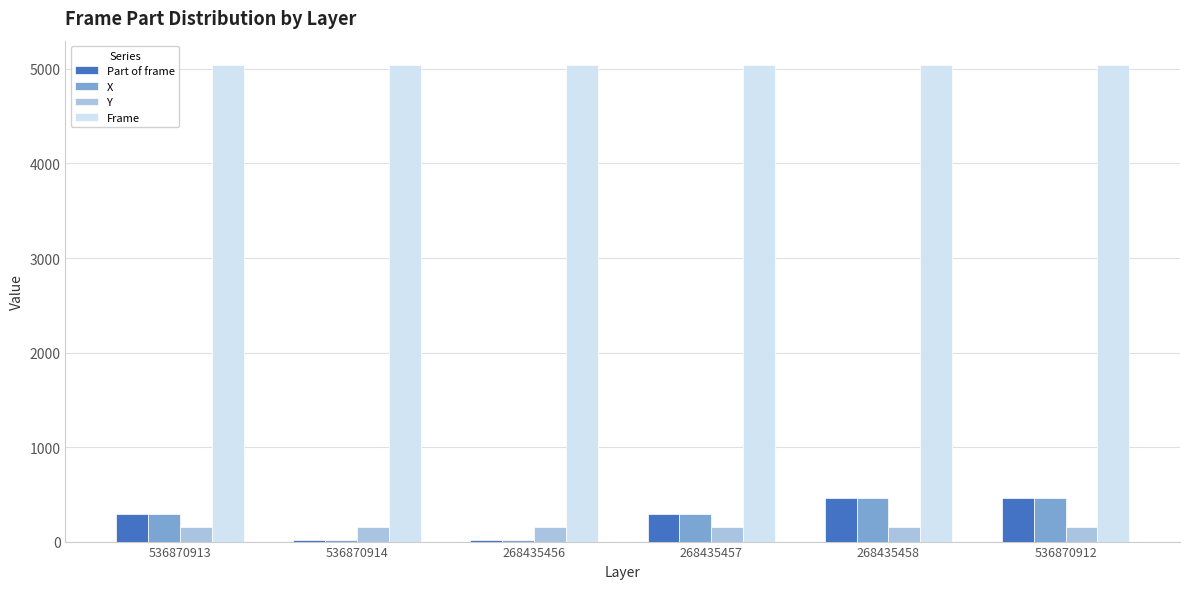

What is the value of the Frame bar at the 1st from the left?

5047